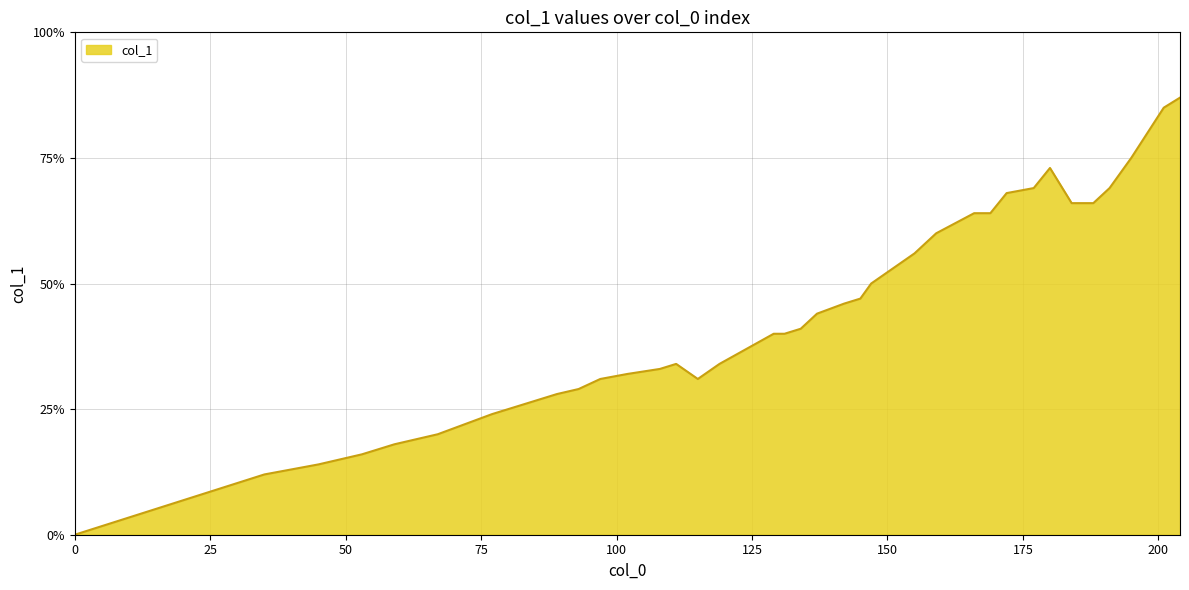

True or false: there are more than 2 points higher than both neighbors.

False